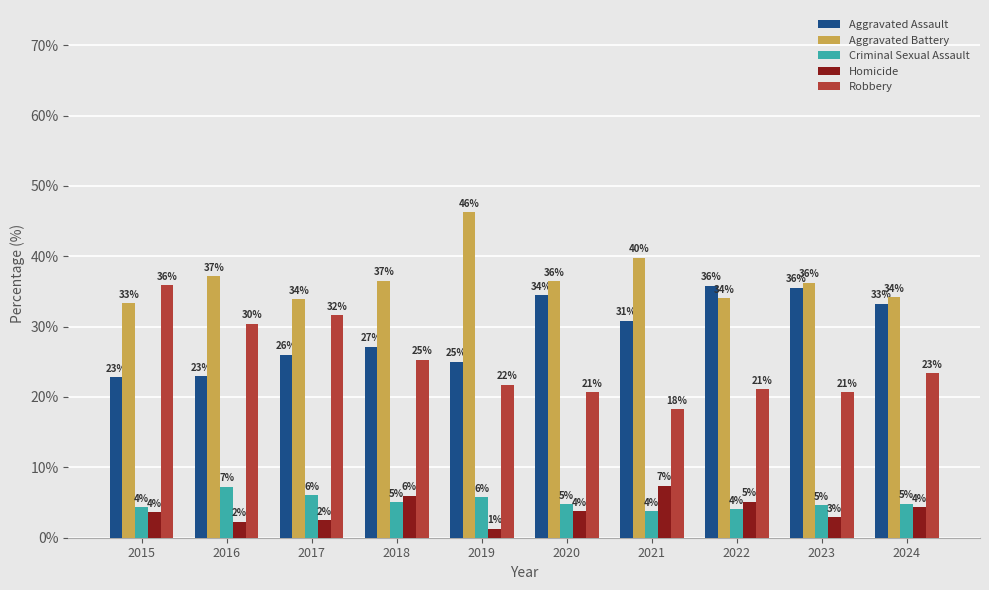

Reading right to left, extract all data points from this chart.

Aggravated Assault: 2024=33.3	2023=35.5	2022=35.8	2021=30.8	2020=34.4	2019=25.0	2018=27.1	2017=26.0	2016=23.0	2015=22.8
Aggravated Battery: 2024=34.2	2023=36.3	2022=34.0	2021=39.8	2020=36.4	2019=46.2	2018=36.6	2017=33.9	2016=37.2	2015=33.3
Criminal Sexual Assault: 2024=4.8	2023=4.6	2022=4.1	2021=3.8	2020=4.7	2019=5.8	2018=5.1	2017=6.1	2016=7.2	2015=4.4
Homicide: 2024=4.4	2023=2.9	2022=5.1	2021=7.4	2020=3.7	2019=1.2	2018=6.0	2017=2.5	2016=2.3	2015=3.6
Robbery: 2024=23.4	2023=20.7	2022=21.1	2021=18.3	2020=20.7	2019=21.8	2018=25.3	2017=31.6	2016=30.4	2015=35.9